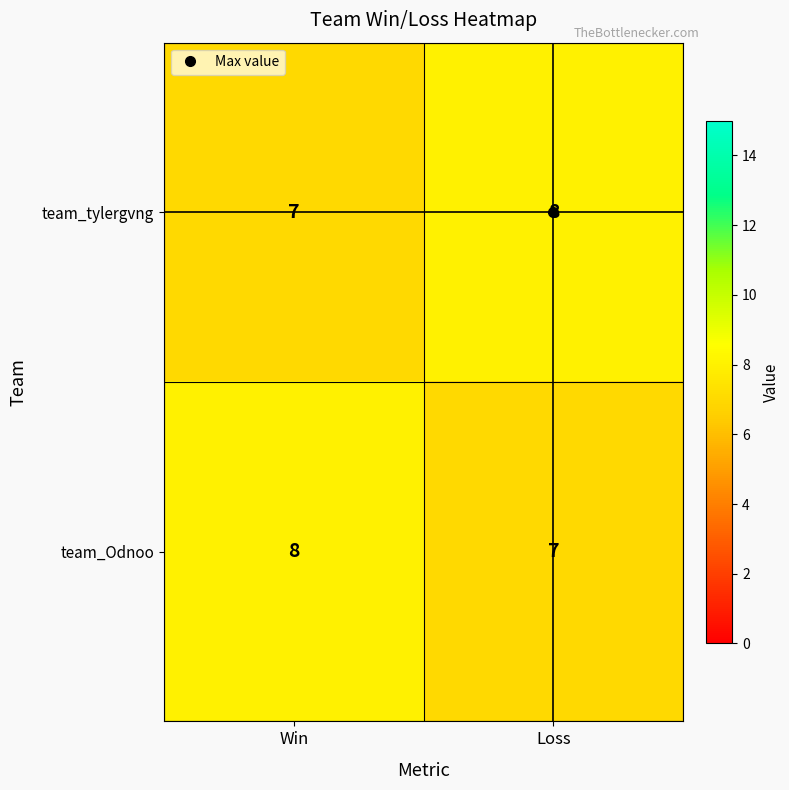

True or false: team_Odnoo has a value of 10 at Loss.

False